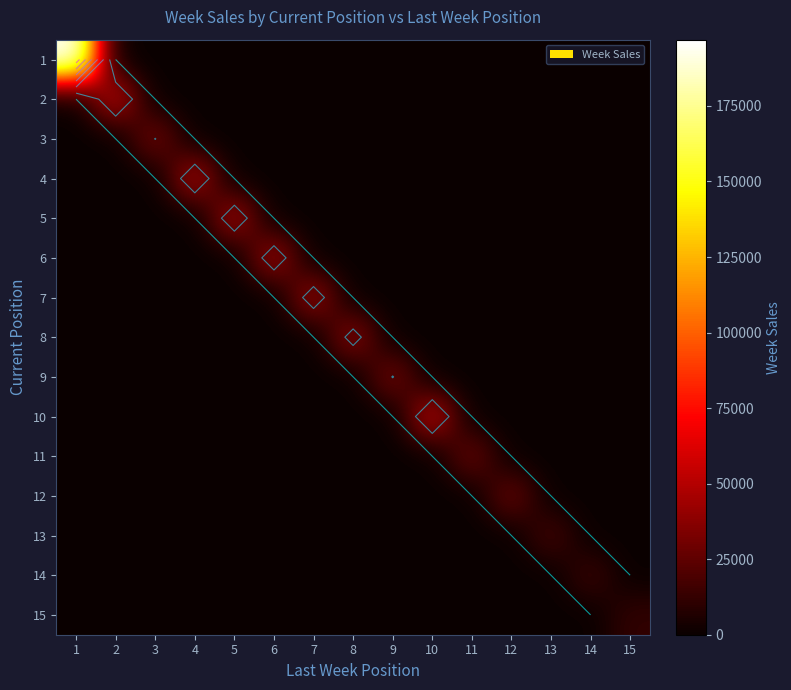

How many positive values does the 1 series have?

1